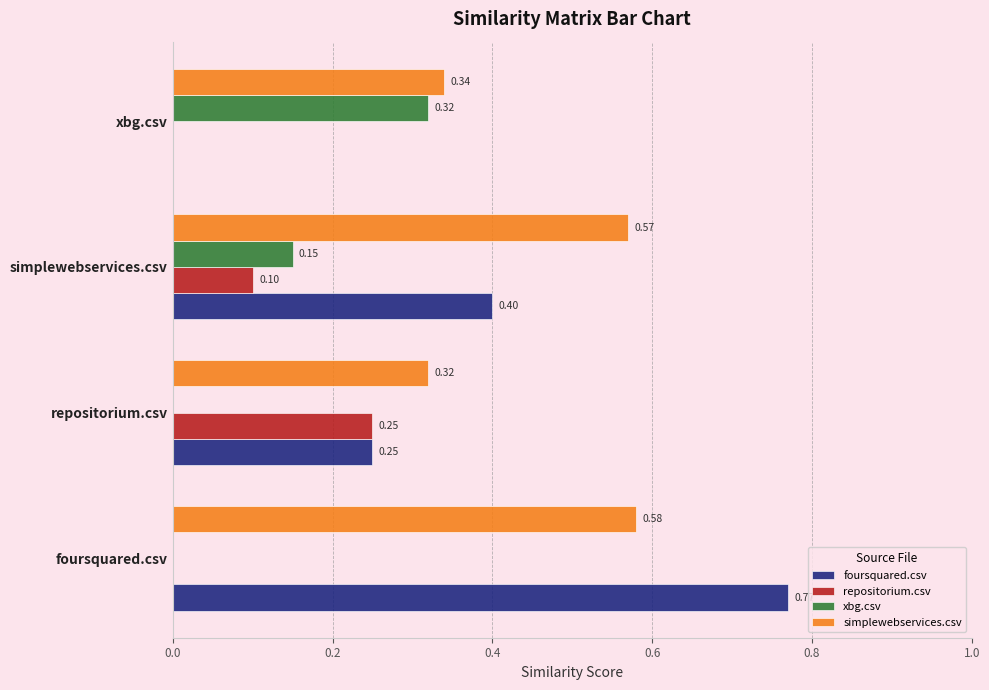

Is the value of repositorium.csv at foursquared.csv greater than the value of simplewebservices.csv at simplewebservices.csv?

No